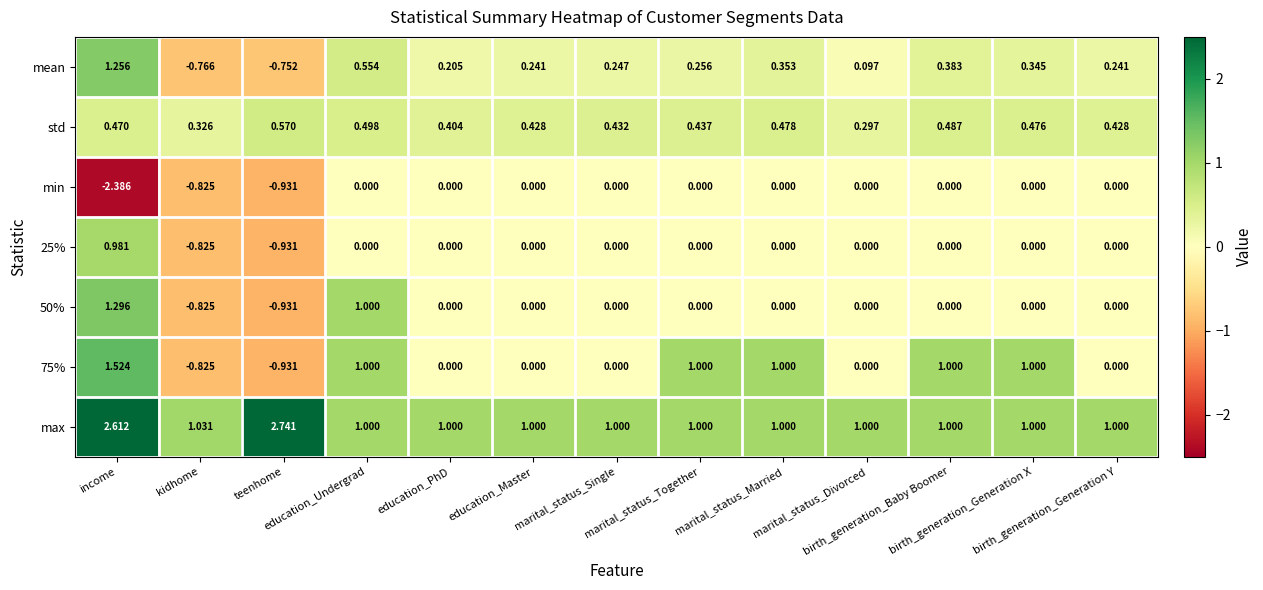

How many data points in 75% are less than 0?

2